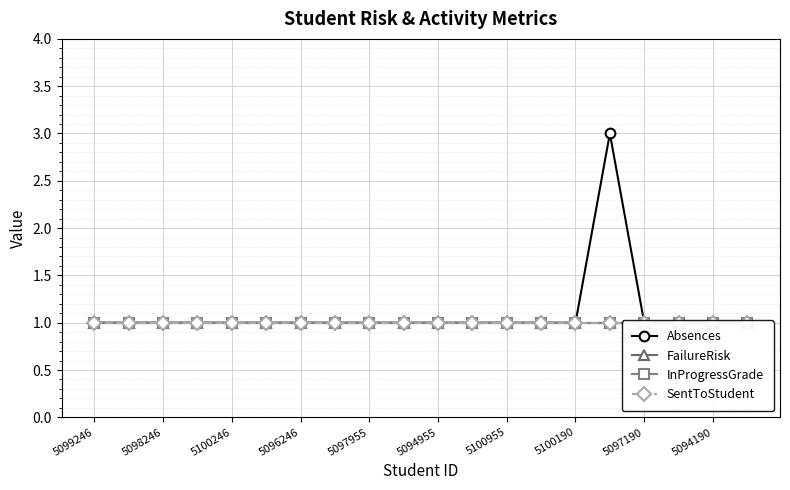

What are all the series names shown in the legend?

Absences, FailureRisk, InProgressGrade, SentToStudent